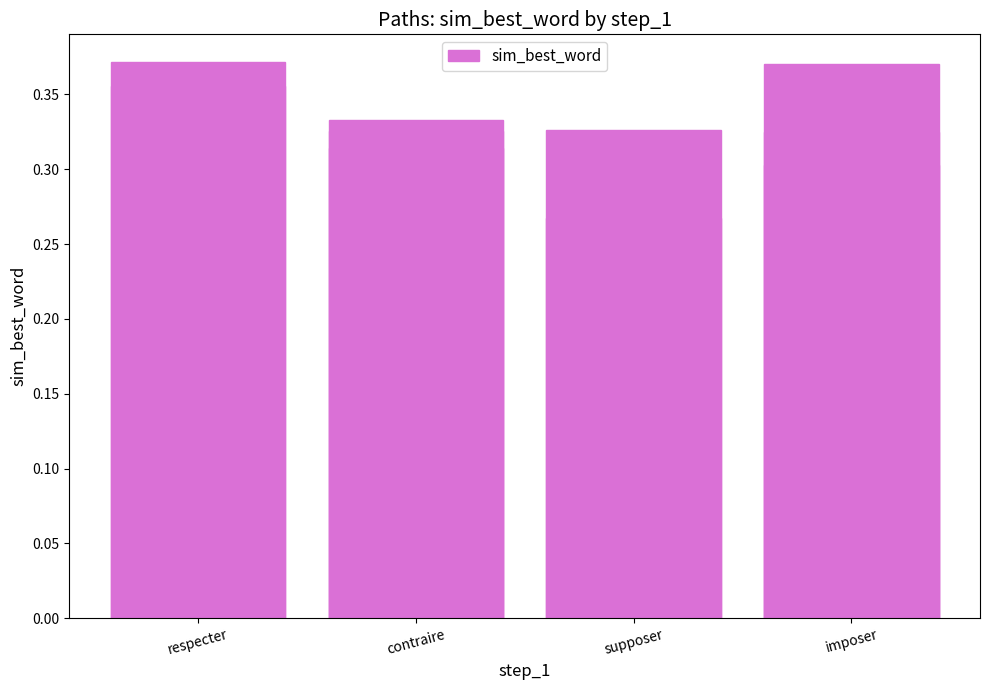

What is the minimum value shown in the chart?

0.3